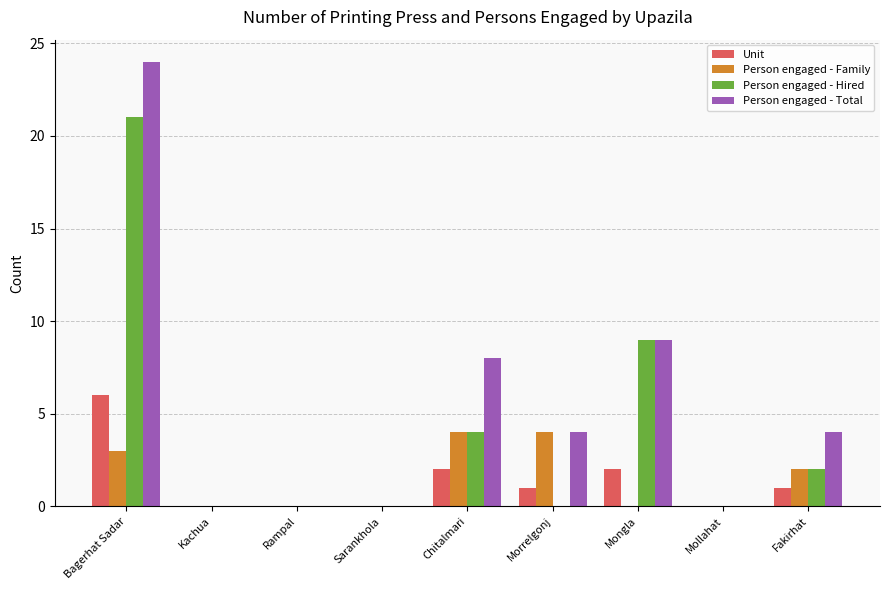

How many groups of bars are there?

9